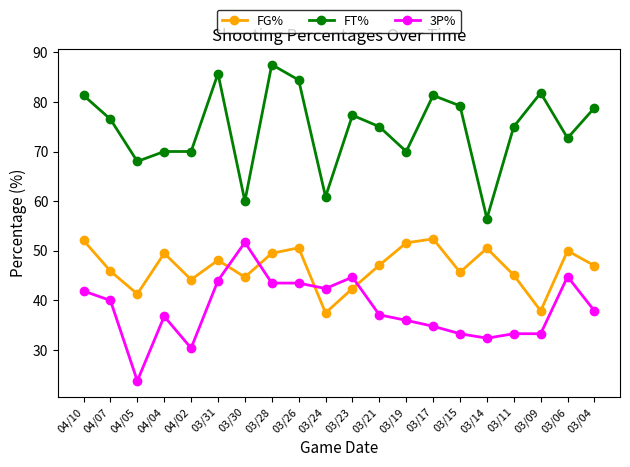

What are all the series names shown in the legend?

FG%, FT%, 3P%